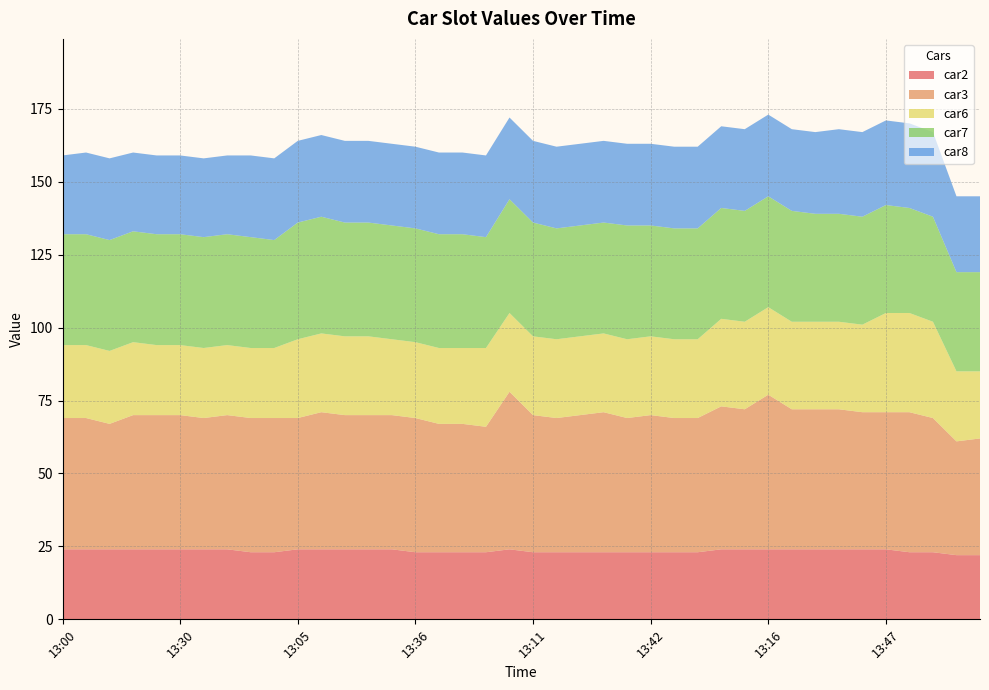

Reading left to right, list all the values displayed in this chart.

car2: 13:00=24	13:06=24	13:12=24	13:18=24	13:24=24	13:30=24	13:37=24	13:43=24	13:49=23	13:55=23	13:05=24	13:11=24	13:17=24	13:24=24	13:30=24	13:36=23	13:42=23	13:48=23	13:54=23	13:05=24	13:11=23	13:17=23	13:23=23	13:30=23	13:36=23	13:42=23	13:48=23	13:54=23	13:03=24	13:09=24	13:16=24	13:22=24	13:29=24	13:35=24	13:41=24	13:47=24	13:53=23	13:59=23	13:05=22	13:11=22
car3: 13:00=45	13:06=45	13:12=43	13:18=46	13:24=46	13:30=46	13:37=45	13:43=46	13:49=46	13:55=46	13:05=45	13:11=47	13:17=46	13:24=46	13:30=46	13:36=46	13:42=44	13:48=44	13:54=43	13:05=54	13:11=47	13:17=46	13:23=47	13:30=48	13:36=46	13:42=47	13:48=46	13:54=46	13:03=49	13:09=48	13:16=53	13:22=48	13:29=48	13:35=48	13:41=47	13:47=47	13:53=48	13:59=46	13:05=39	13:11=40
car6: 13:00=25	13:06=25	13:12=25	13:18=25	13:24=24	13:30=24	13:37=24	13:43=24	13:49=24	13:55=24	13:05=27	13:11=27	13:17=27	13:24=27	13:30=26	13:36=26	13:42=26	13:48=26	13:54=27	13:05=27	13:11=27	13:17=27	13:23=27	13:30=27	13:36=27	13:42=27	13:48=27	13:54=27	13:03=30	13:09=30	13:16=30	13:22=30	13:29=30	13:35=30	13:41=30	13:47=34	13:53=34	13:59=33	13:05=24	13:11=23
car7: 13:00=38	13:06=38	13:12=38	13:18=38	13:24=38	13:30=38	13:37=38	13:43=38	13:49=38	13:55=37	13:05=40	13:11=40	13:17=39	13:24=39	13:30=39	13:36=39	13:42=39	13:48=39	13:54=38	13:05=39	13:11=39	13:17=38	13:23=38	13:30=38	13:36=39	13:42=38	13:48=38	13:54=38	13:03=38	13:09=38	13:16=38	13:22=38	13:29=37	13:35=37	13:41=37	13:47=37	13:53=36	13:59=36	13:05=34	13:11=34
car8: 13:00=27	13:06=28	13:12=28	13:18=27	13:24=27	13:30=27	13:37=27	13:43=27	13:49=28	13:55=28	13:05=28	13:11=28	13:17=28	13:24=28	13:30=28	13:36=28	13:42=28	13:48=28	13:54=28	13:05=28	13:11=28	13:17=28	13:23=28	13:30=28	13:36=28	13:42=28	13:48=28	13:54=28	13:03=28	13:09=28	13:16=28	13:22=28	13:29=28	13:35=29	13:41=29	13:47=29	13:53=29	13:59=29	13:05=26	13:11=26